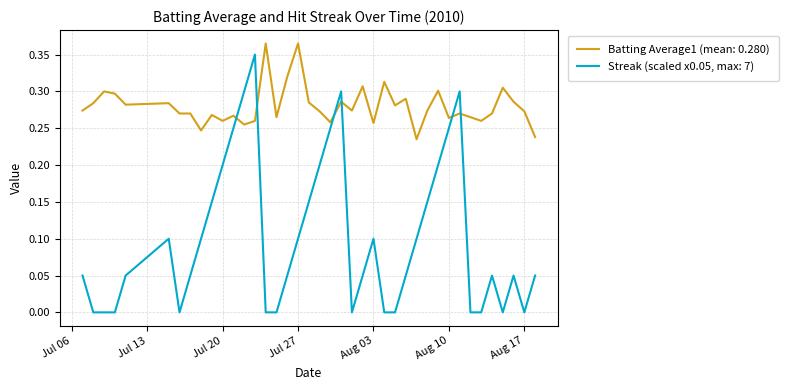

Which series has the largest range (max minus min)?

Streak (scaled x0.05, max: 7)